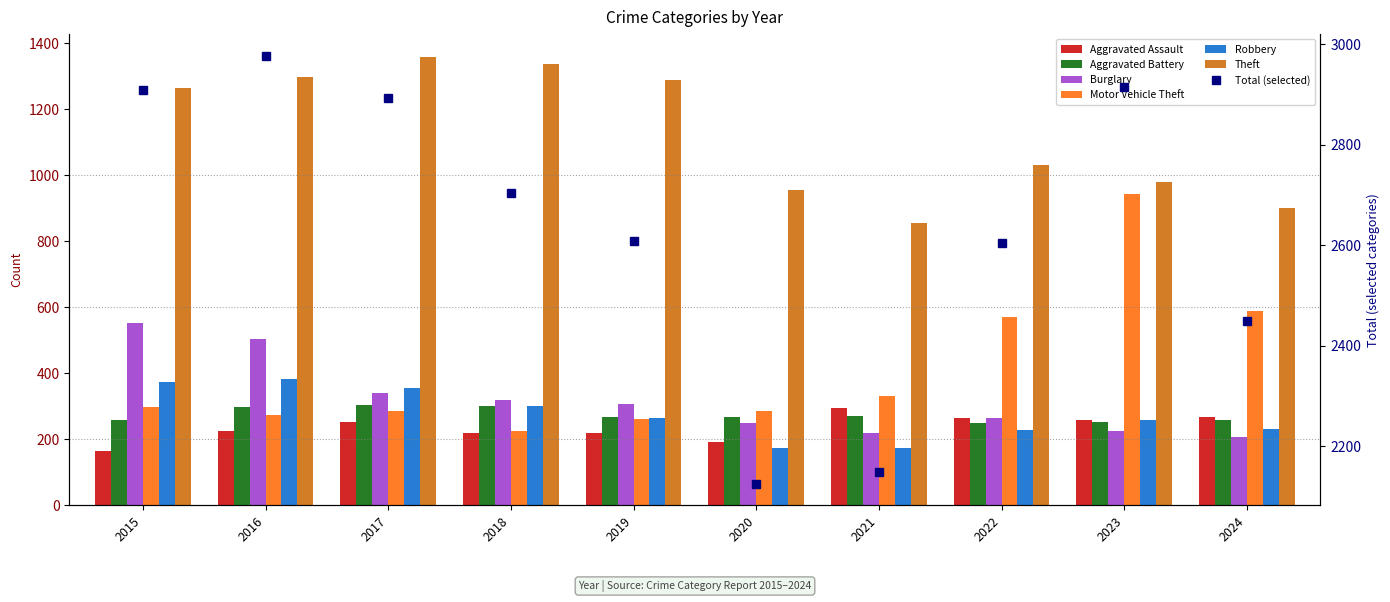

What is the sum of the Burglary values at 2015 and 2022?

815